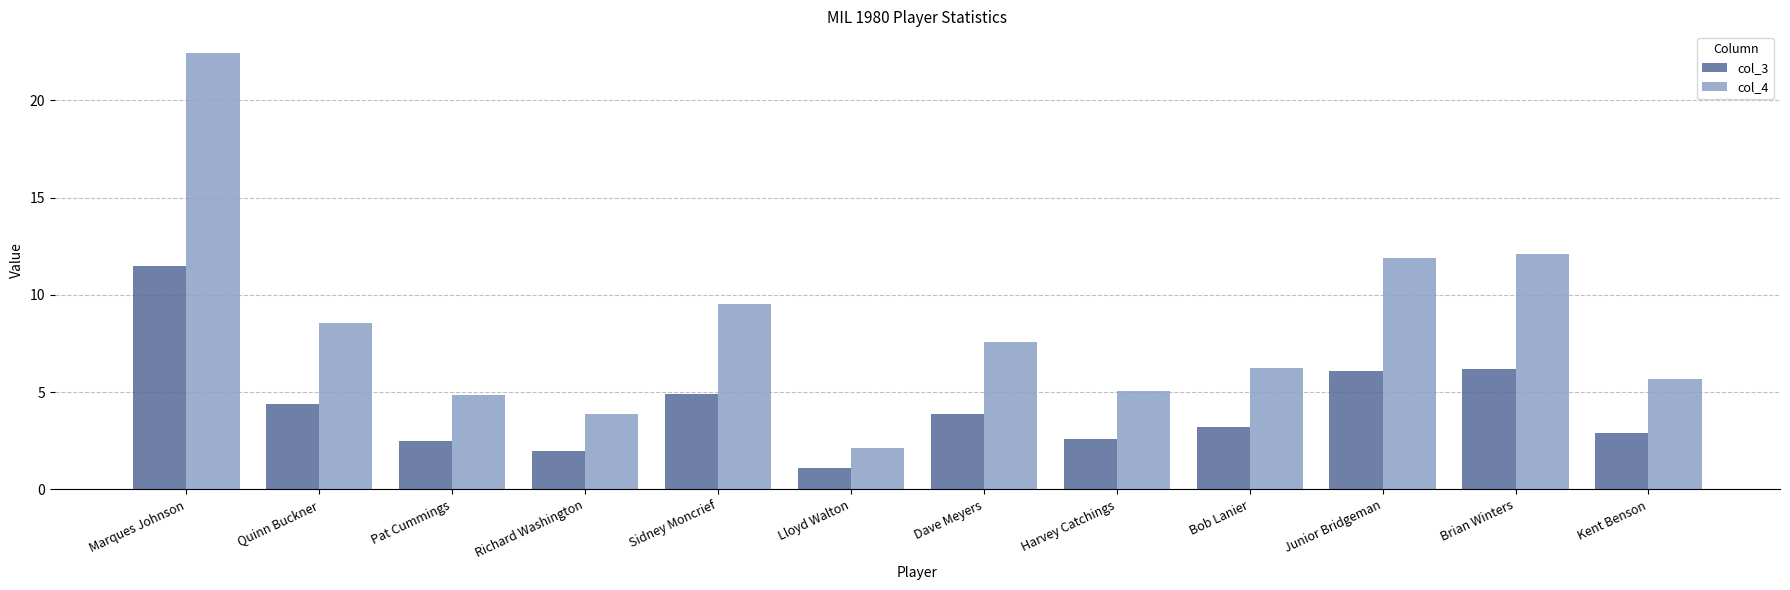

Are the bars horizontal?

No